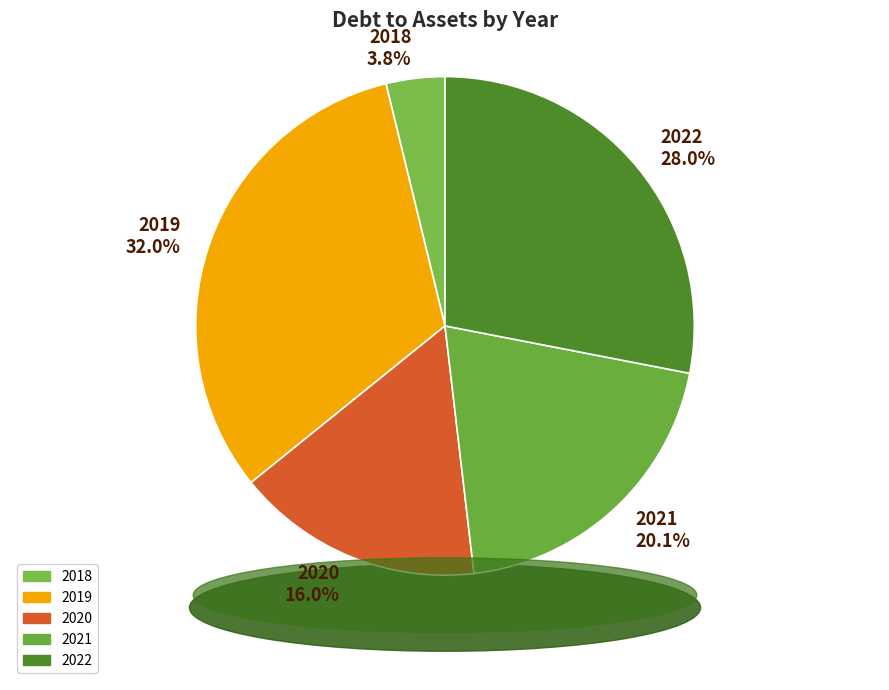

To the nearest percent, what is the combined percentage of 2021 and 2020?

36%